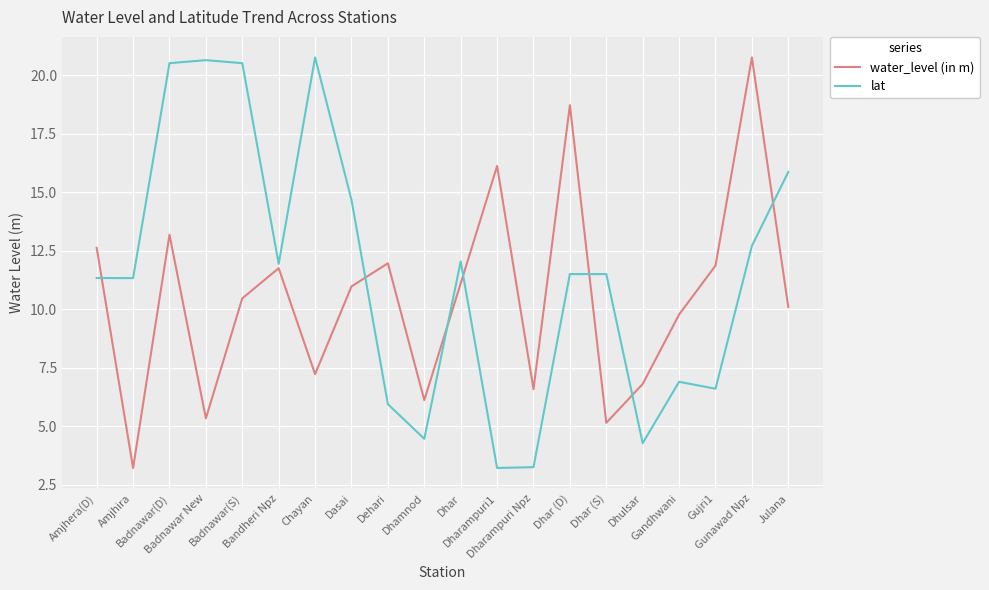

Which series has the largest total across all categories?

lat